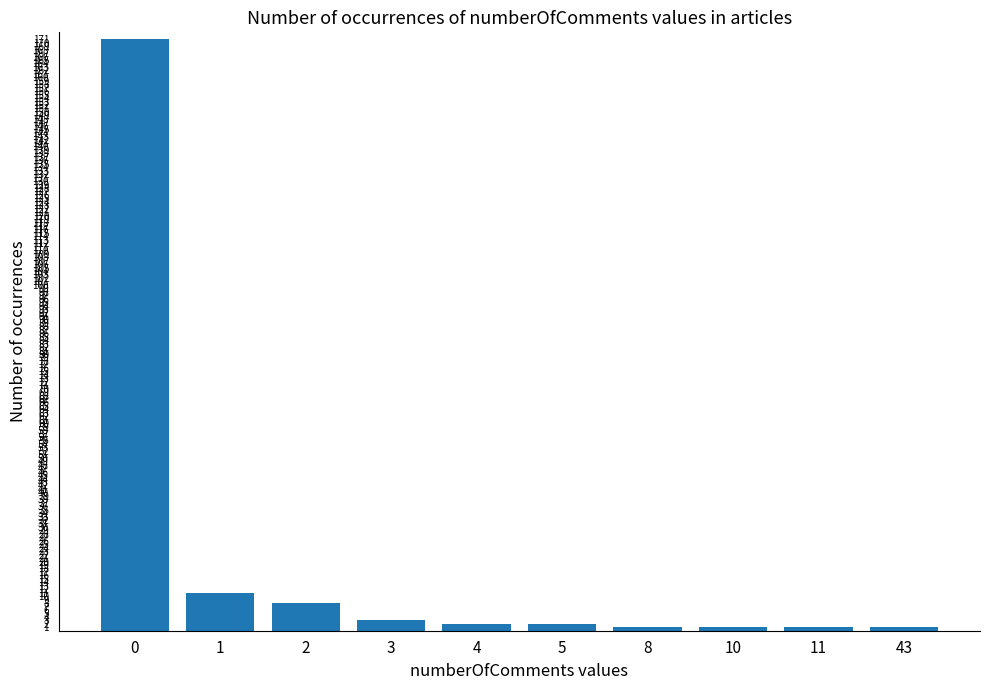

What is the difference between the maximum and minimum values?

170